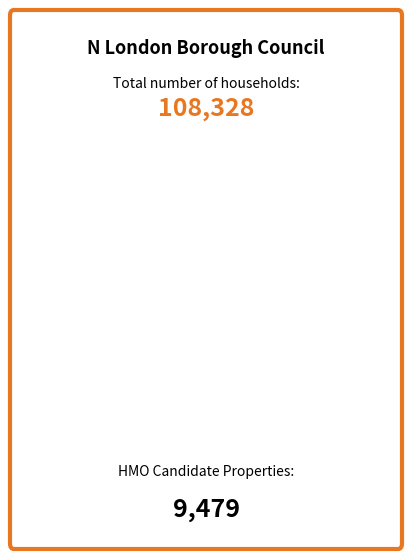

Is there any slice that represents more than half of the pie?

No